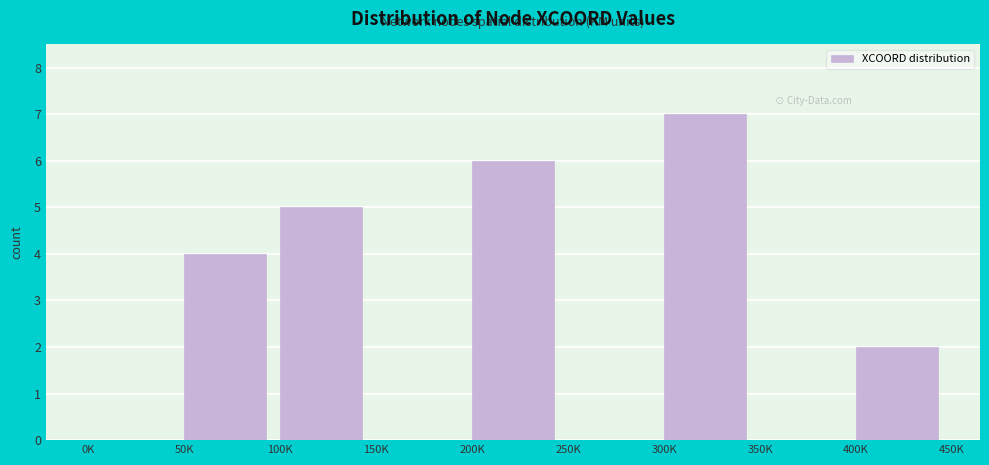

Reading left to right, what are all the values shown in this chart?

0K=0	50K=4	100K=5	150K=0	200K=6	250K=0	300K=7	350K=0	400K=2